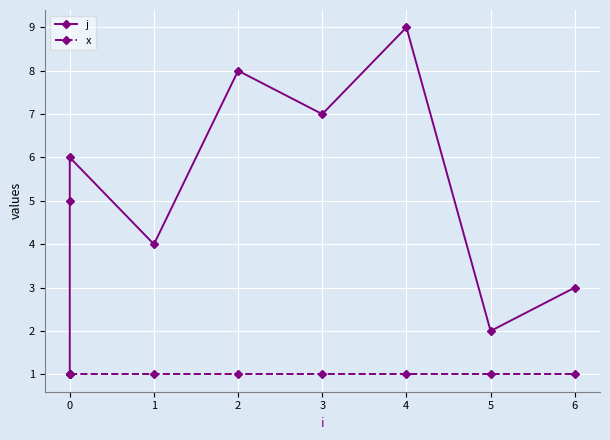

True or false: x and j intersect in this chart.

False